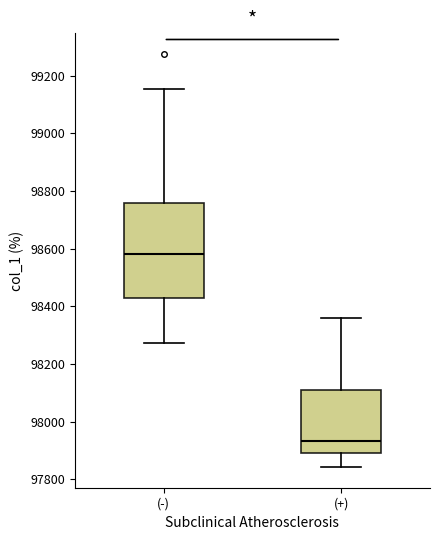

Reading left to right, read every box against the y-axis: the position of its median line, the range the box covers, and the ends of its whiskers. The values are not printed on the chart, so give them approximately, as read against the axis.

(-): median 98580, box 98420 to 98760, whiskers 98280 to 99160
(+): median 97940, box 97900 to 98100, whiskers 97840 to 98360